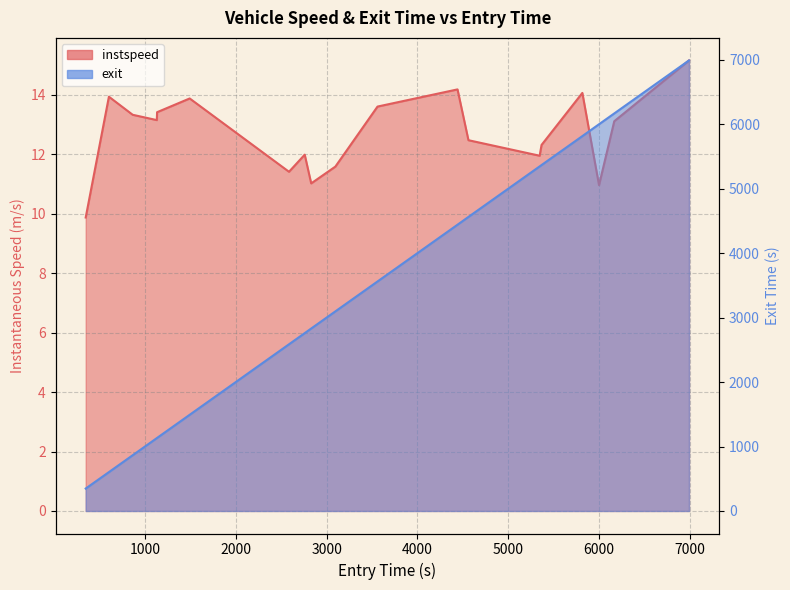

What are all the series names shown in the legend?

instspeed, exit